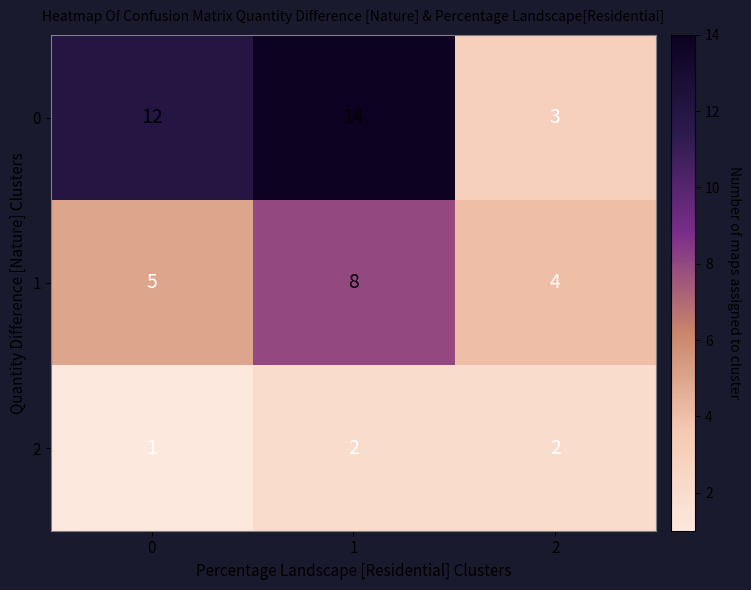

What is the spread (max minus min) of values at 1?

12